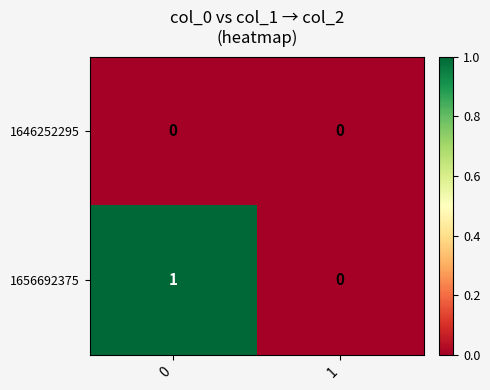

List the series in order of their overall mean, highest first.

1656692375, 1646252295